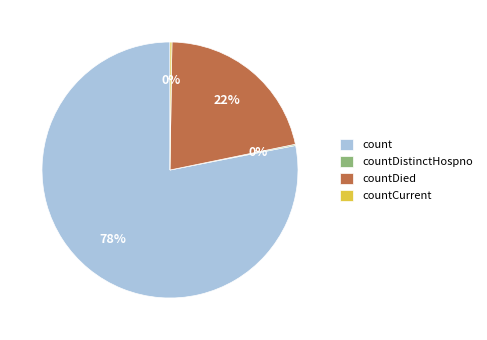

True or false: count accounts for 90% of the total.

False